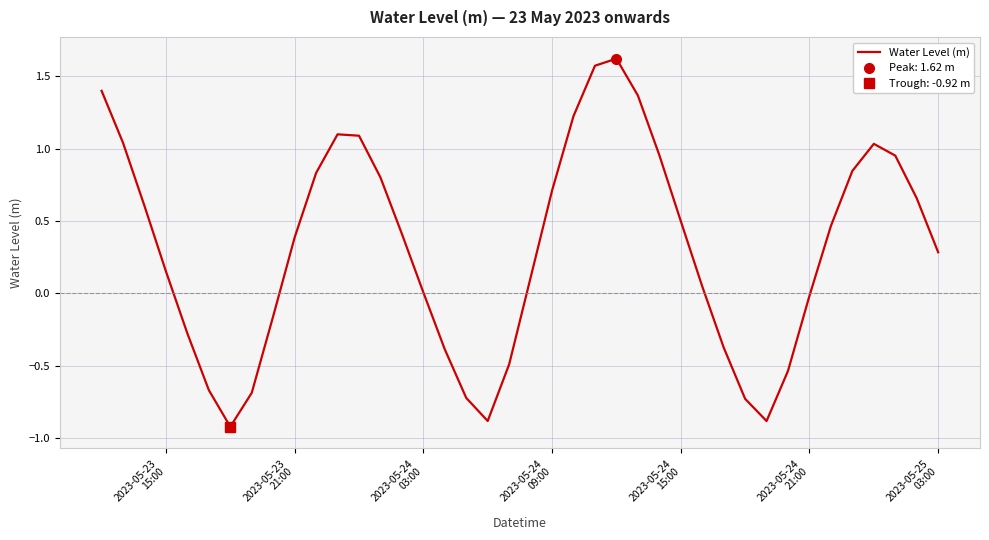

What is the value of the 2nd point from the left?

1.0